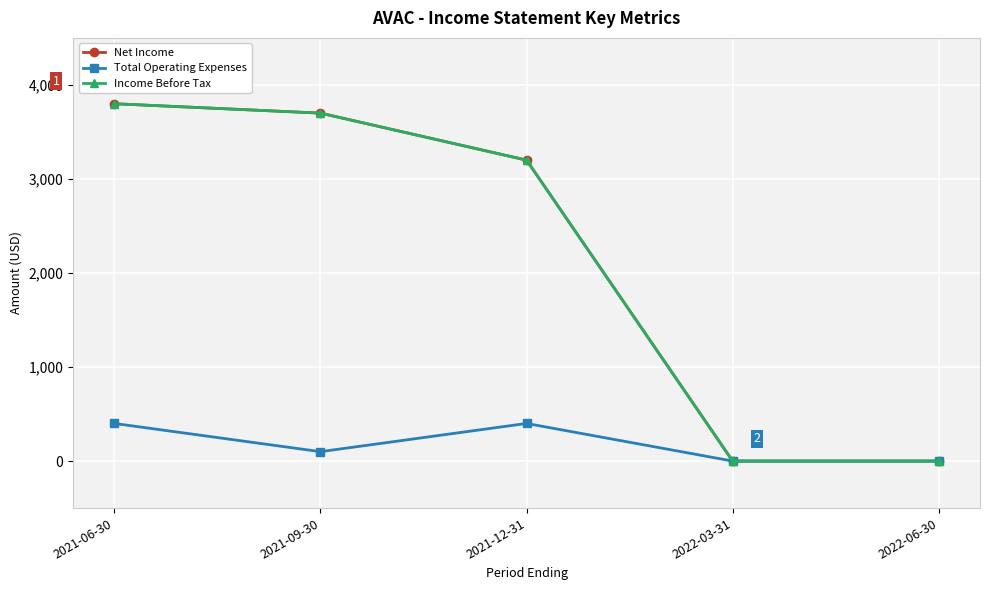

What is the label of the 2nd point from the left?

2021-09-30